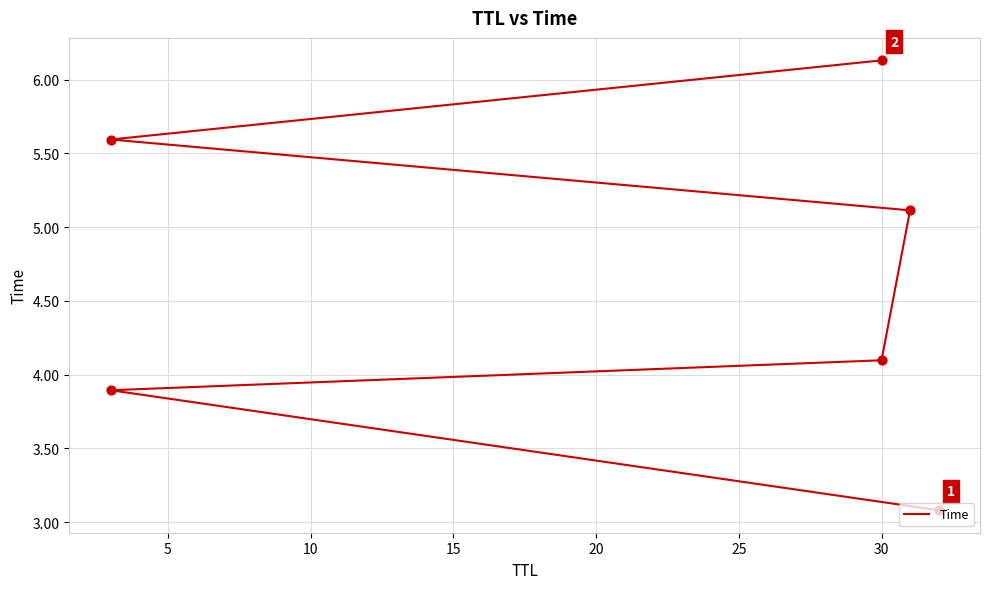

What is the change in value from 5 to 25?

+2.2